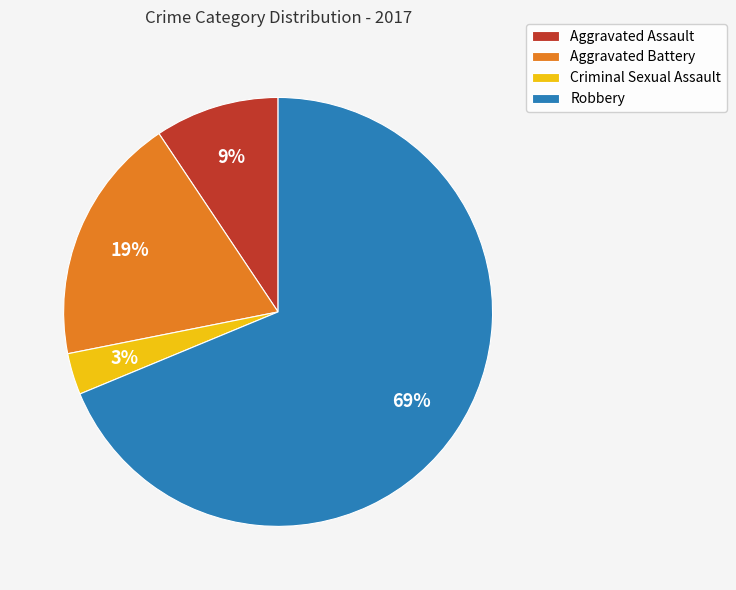

Count the number of slices in the pie.

4